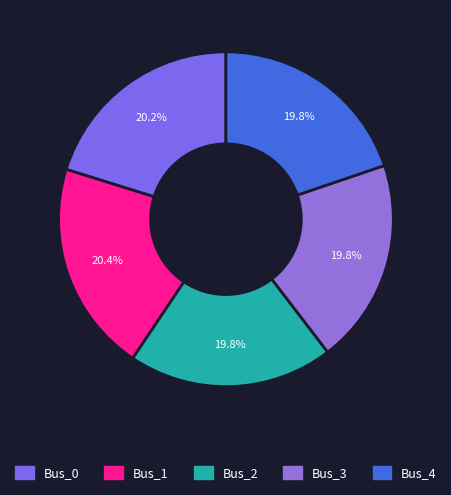

To the nearest percent, what is the difference between the largest and smallest slice percentages?

1%